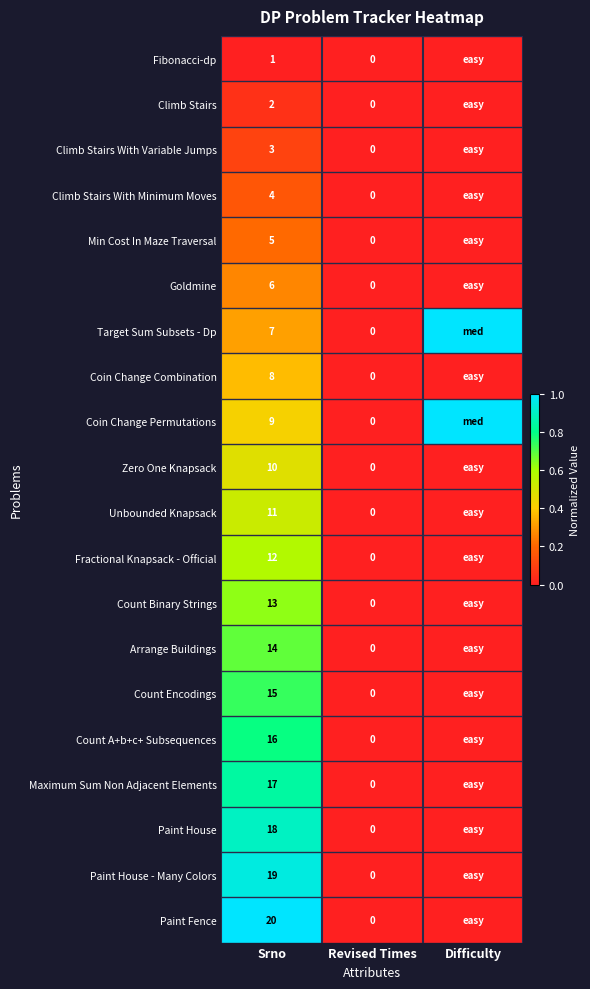

The value of Count Encodings at Srno is 20. True or false?

False